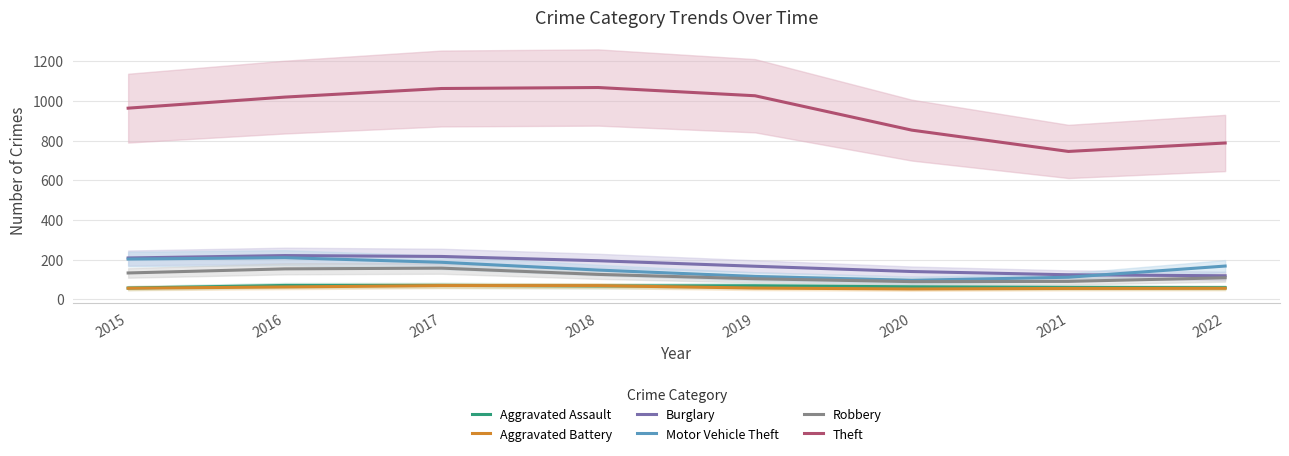

What is the value of the Aggravated Assault point at the 5th from the left?

68.2